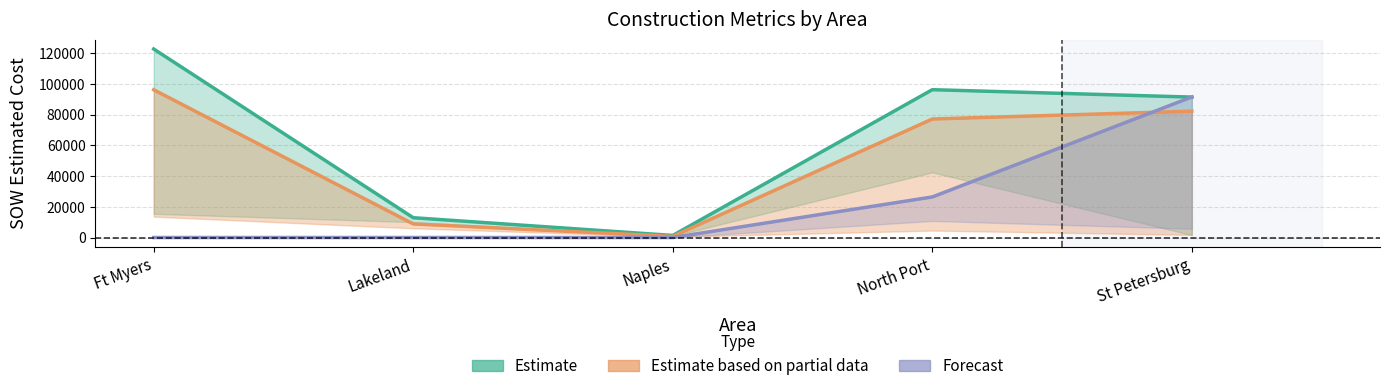

What is the average value of the Estimate based on partial data series?

53034.0